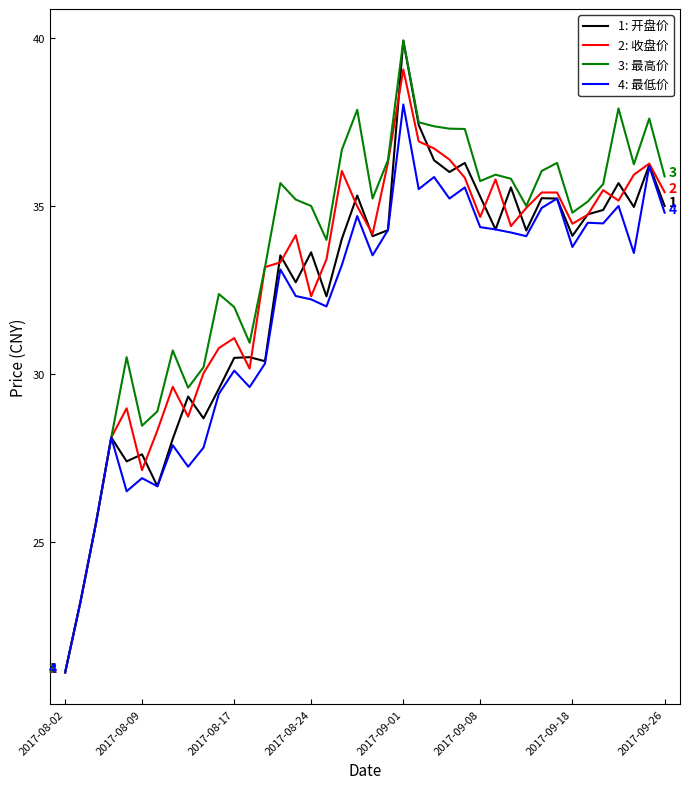

What is the maximum value shown in the chart?

39.9